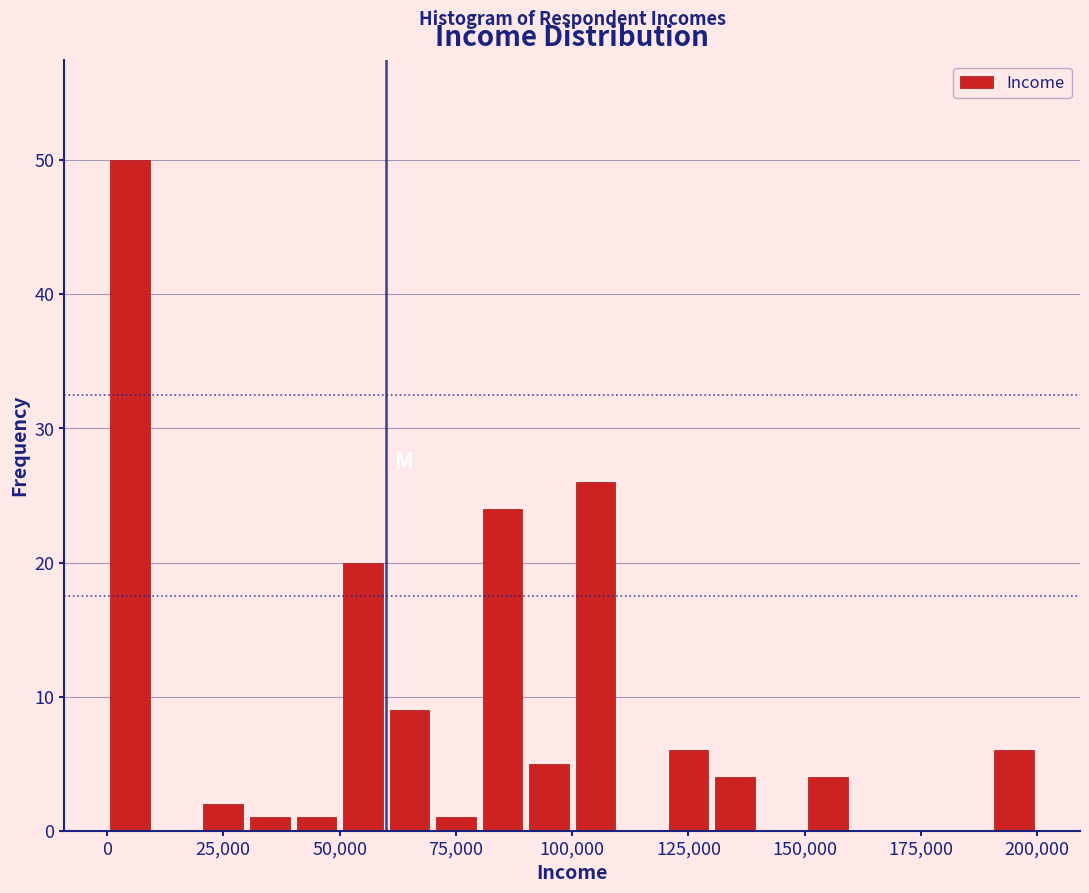

Read against the x-axis, roughly where is the centre of the tallest bar?

5000